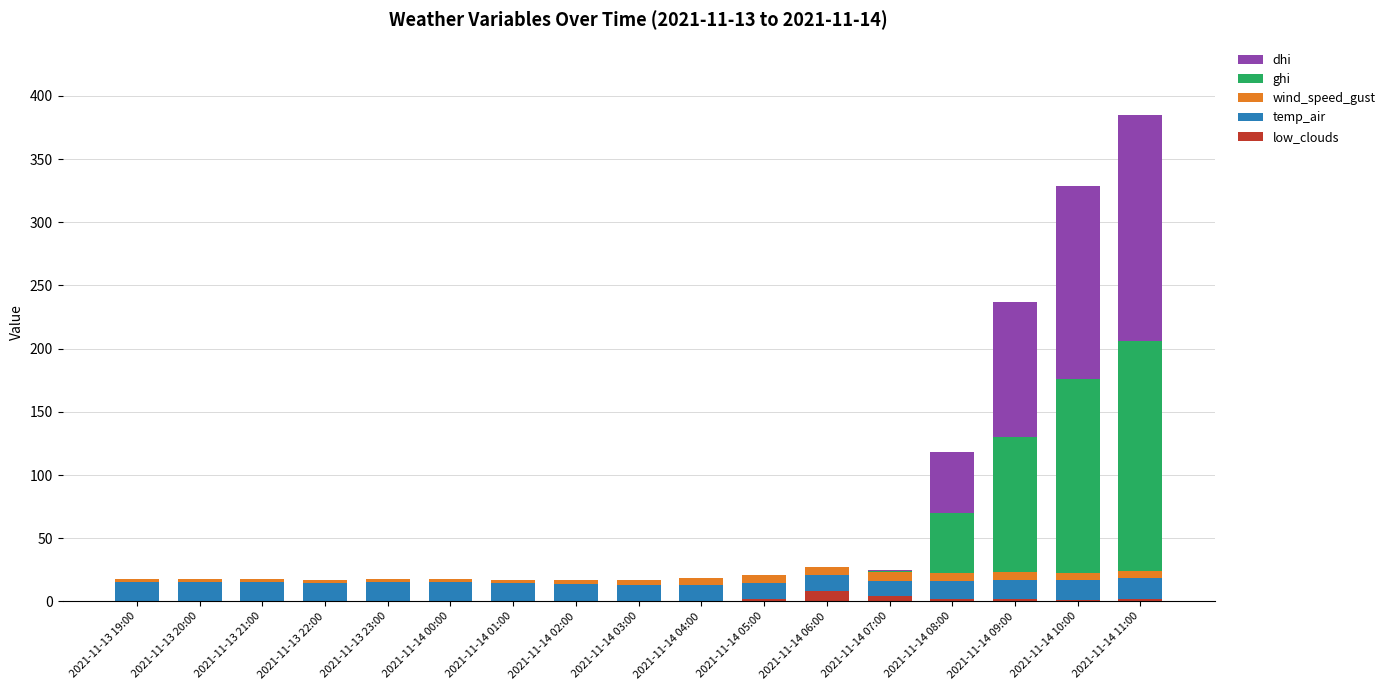

How many categories are shown in the chart?

17